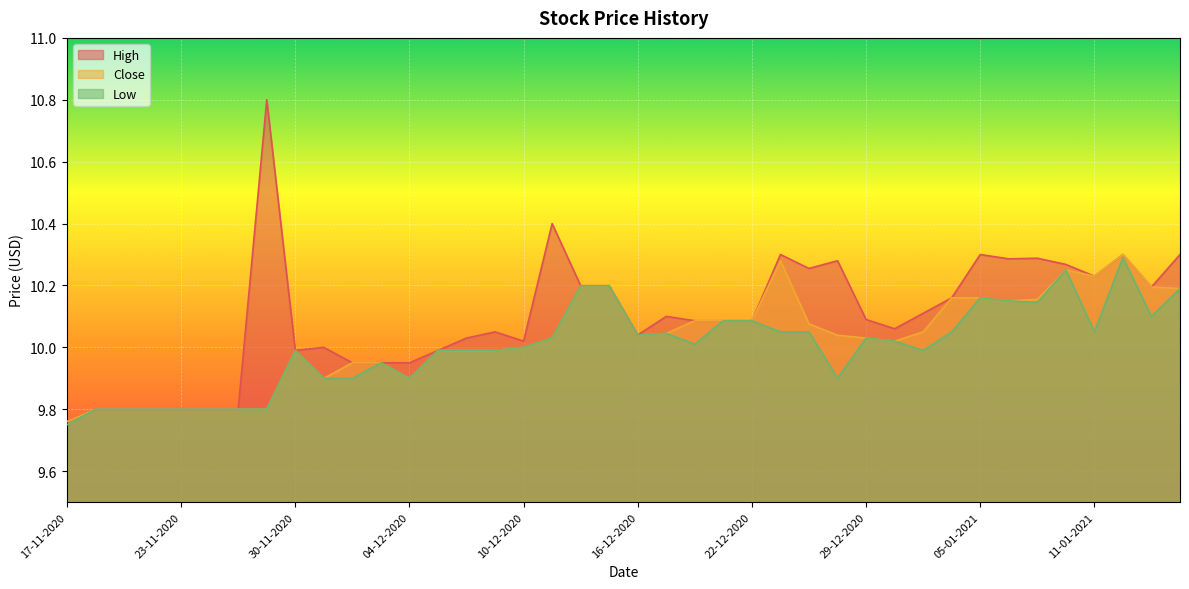

How many lines are shown in the chart?

3